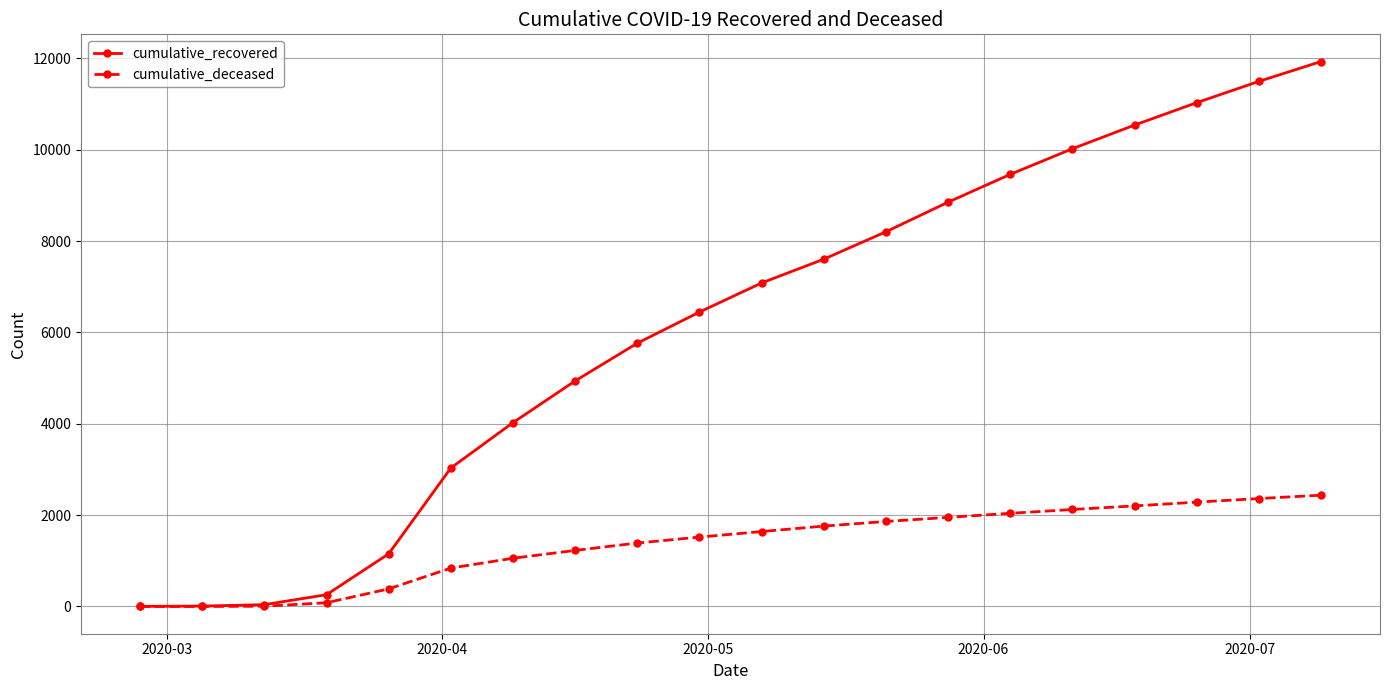

List the series in order of their overall mean, lowest first.

cumulative_deceased, cumulative_recovered